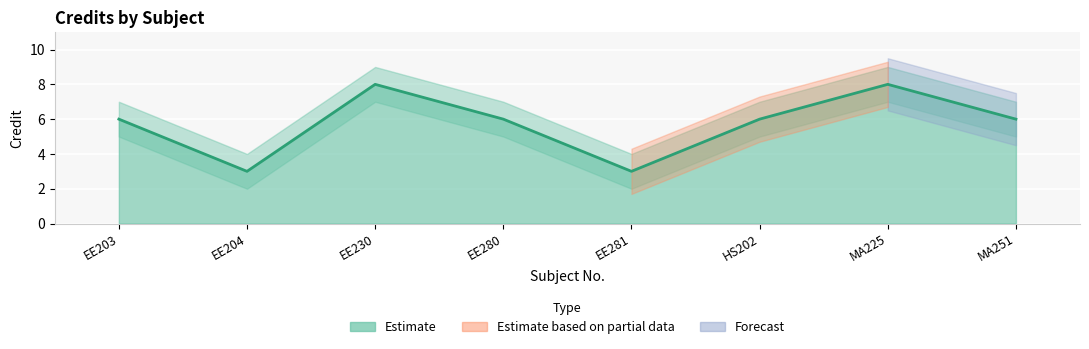

What is the label of the 2nd point from the left?

EE204